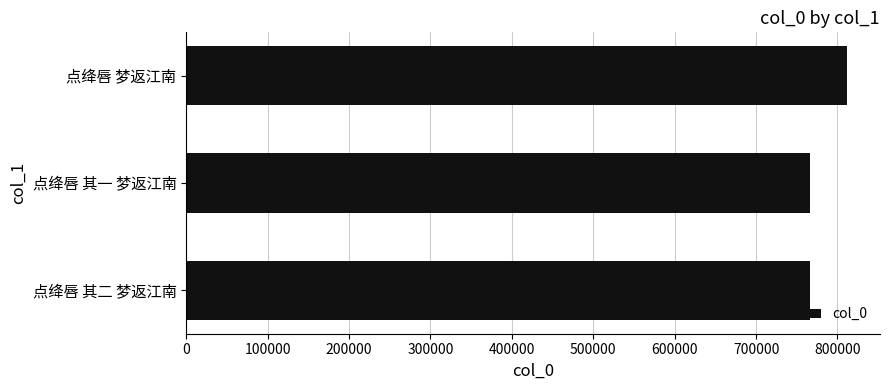

Is it true that the value at 点绛唇 梦返江南 is 1357273?

False